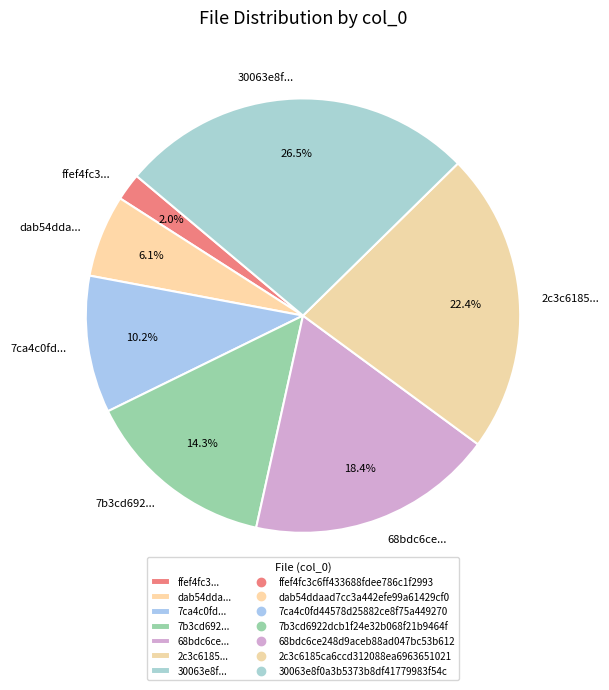

How many slices are in this pie chart?

7